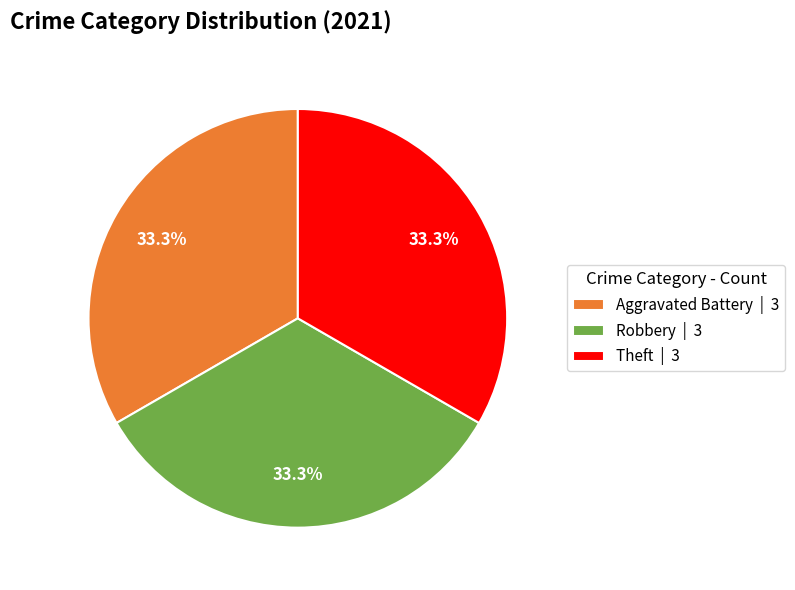

Approximately how many times larger is the value at Theft | 3 compared to Aggravated Battery | 3?

1.0